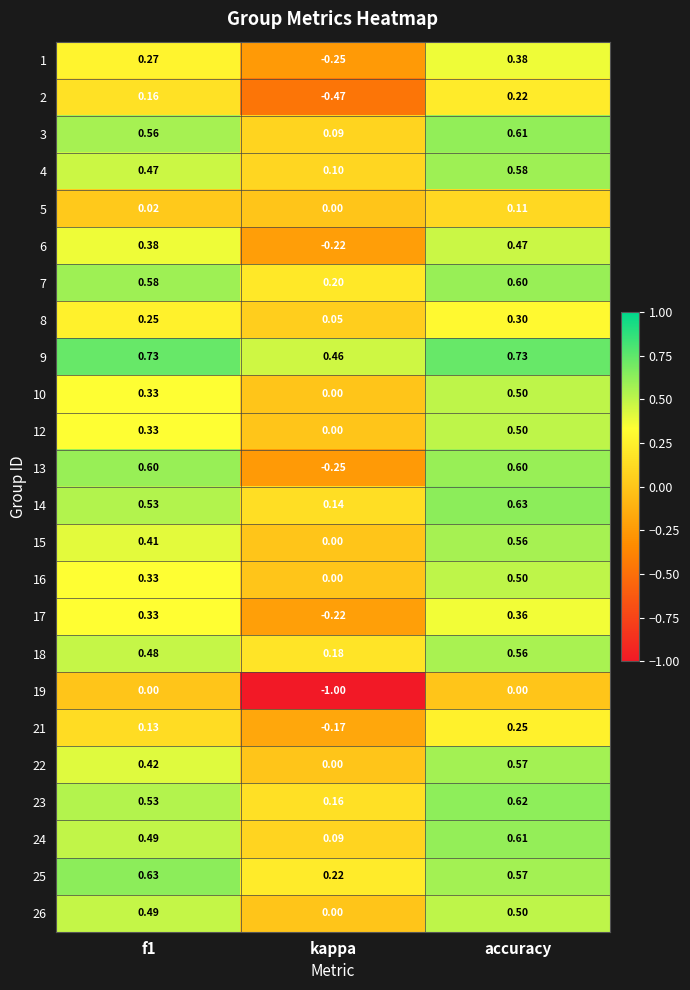

At which category is the sum across all series the highest?

accuracy